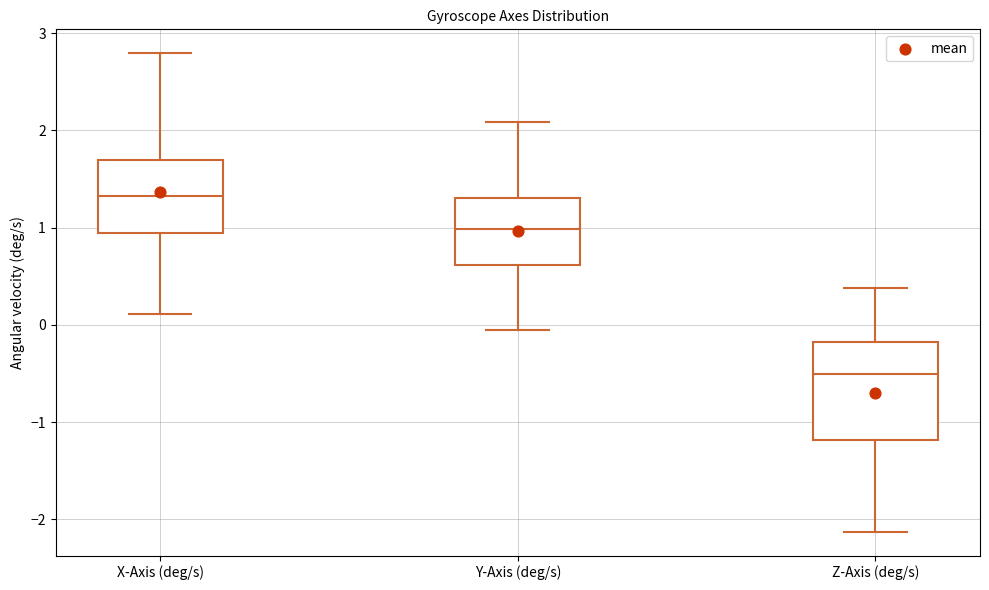

Reading left to right, transcribe this box plot: for each box, give where its median line is, the range the box spans, and where its two whiskers end, as read against the y-axis. The values are not printed on the chart, so give them approximately, as read against the axis.

X-Axis (deg/s): median 1.3, box 0.9 to 1.7, whiskers 0.1 to 2.8
Y-Axis (deg/s): median 1.0, box 0.6 to 1.3, whiskers -0.1 to 2.1
Z-Axis (deg/s): median -0.5, box -1.2 to -0.2, whiskers -2.1 to 0.4